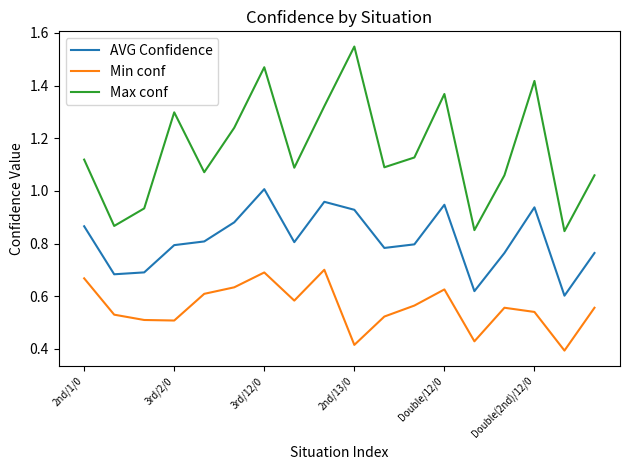

True or false: Max conf and AVG Confidence cross at least once.

False